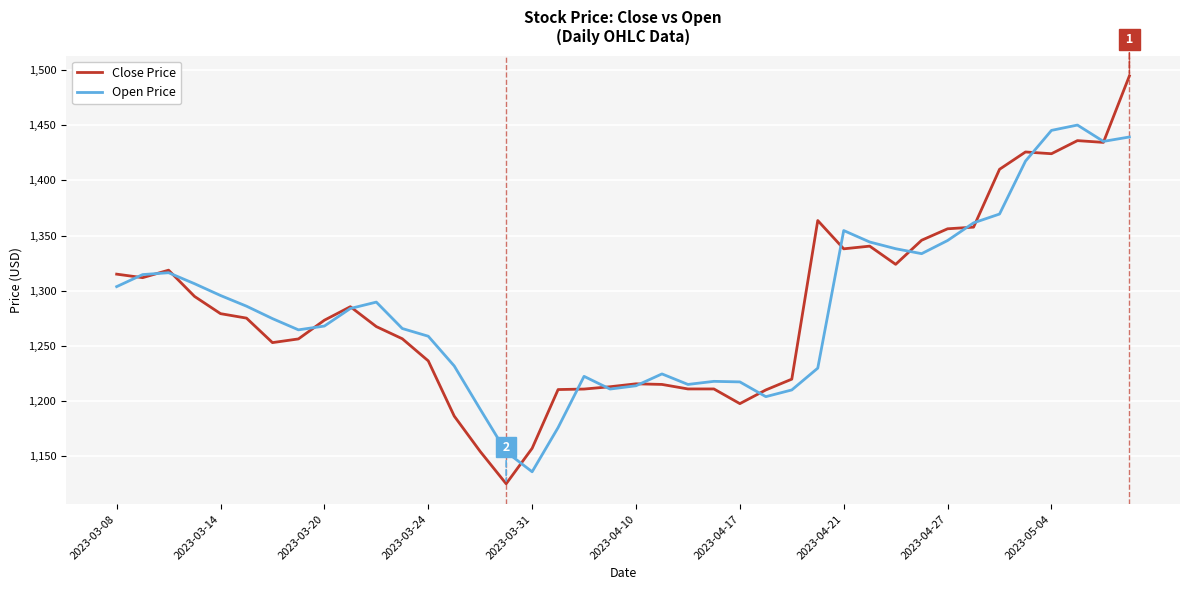

True or false: Close Price and Open Price intersect in this chart.

True